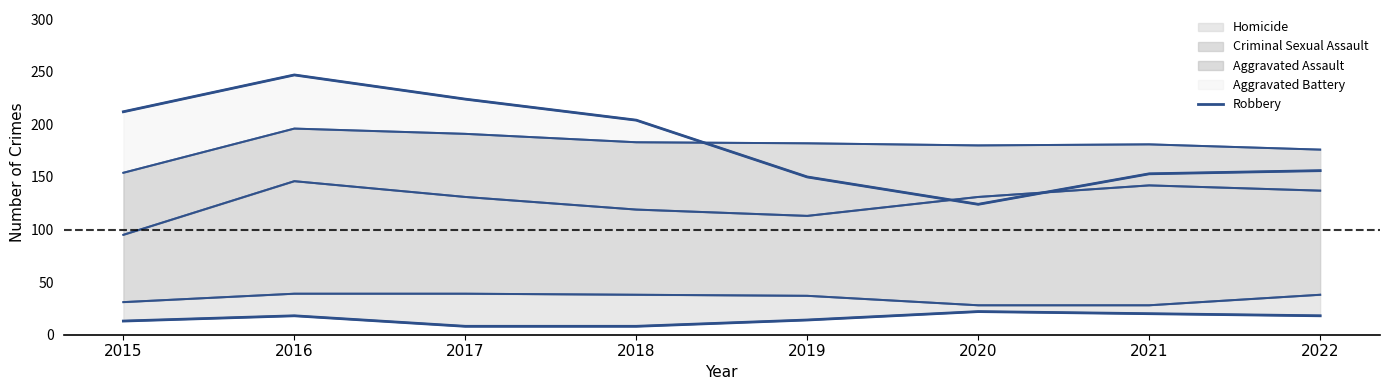

Which has a higher value, 2019 or 2018?

2018